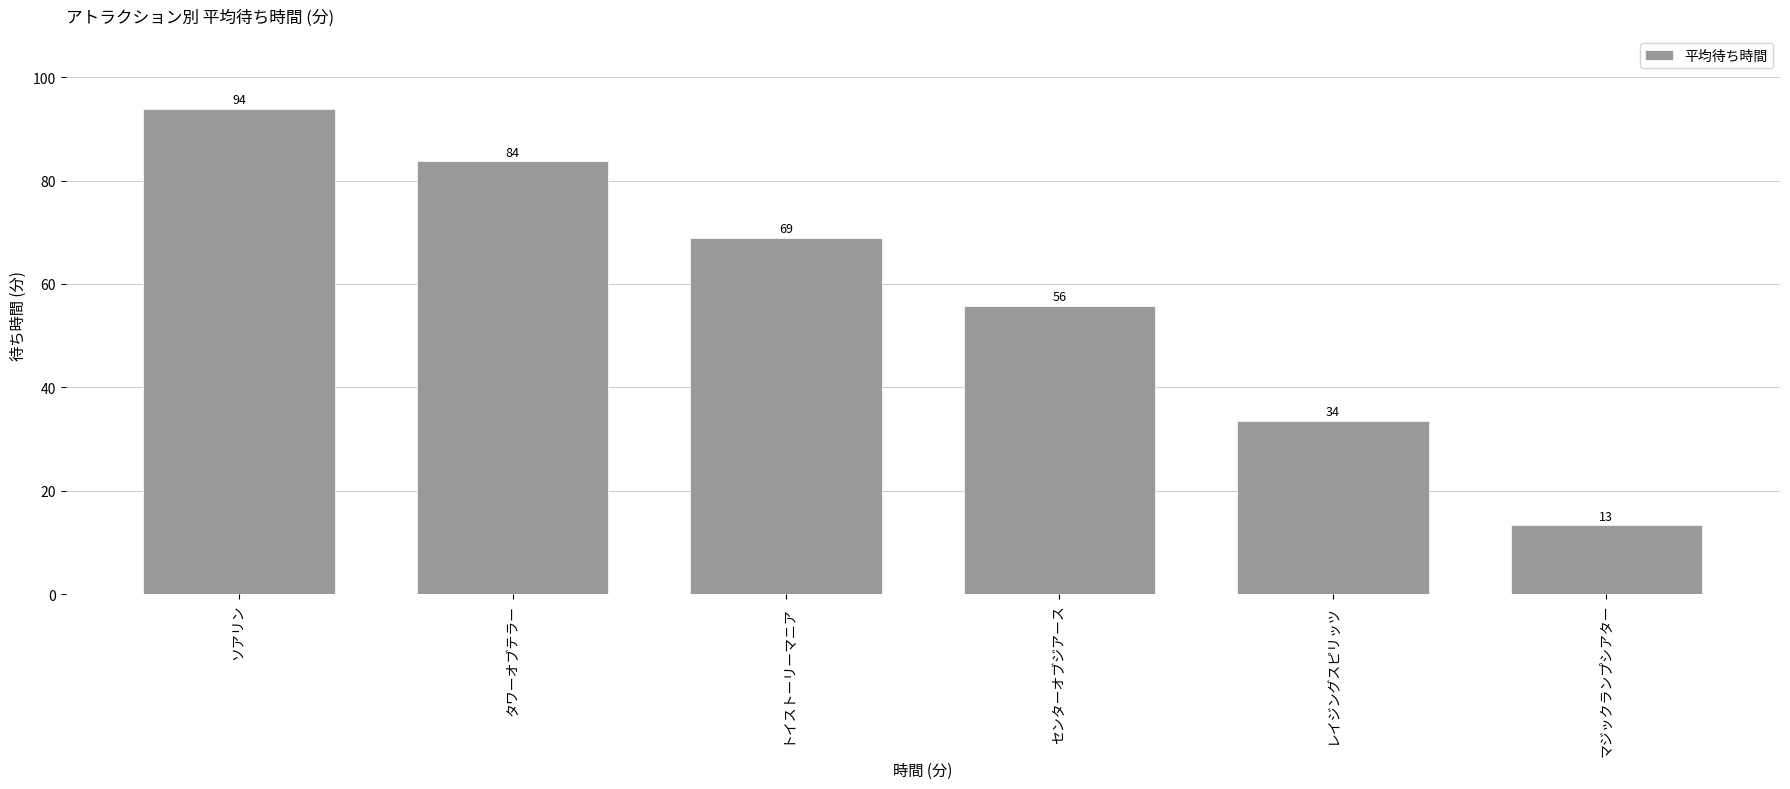

Which has a higher value, センターオブジアース or タワーオブテラー?

タワーオブテラー